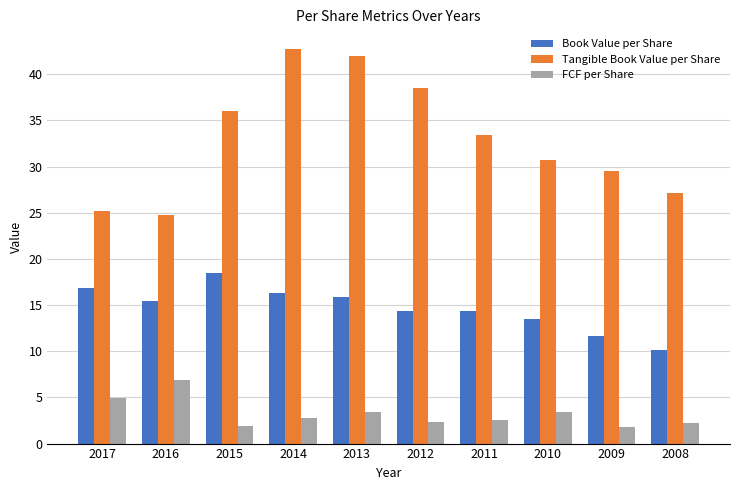

What is the sum of all FCF per Share values?

32.3